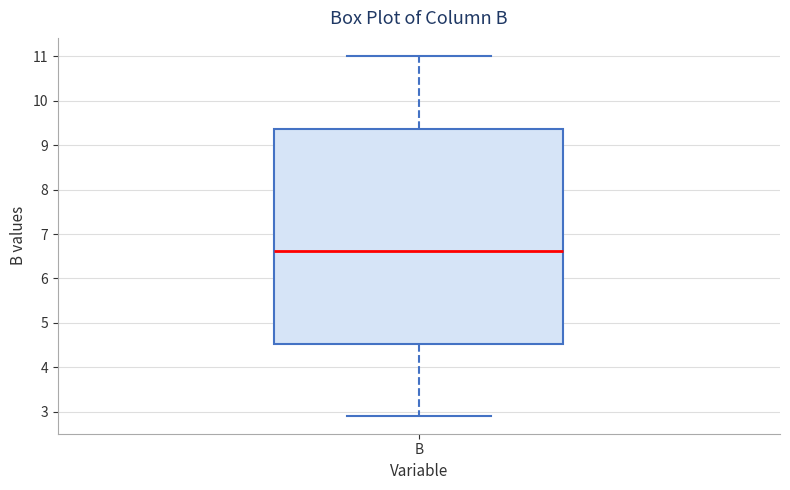

Transcribe this box plot: give where the median line is, the range the box spans, and where the two whiskers end, as read against the y-axis. The values are not printed on the chart, so give them approximately, as read against the axis.

median 6.6, box 4.5 to 9.4, whiskers 2.9 to 11.0